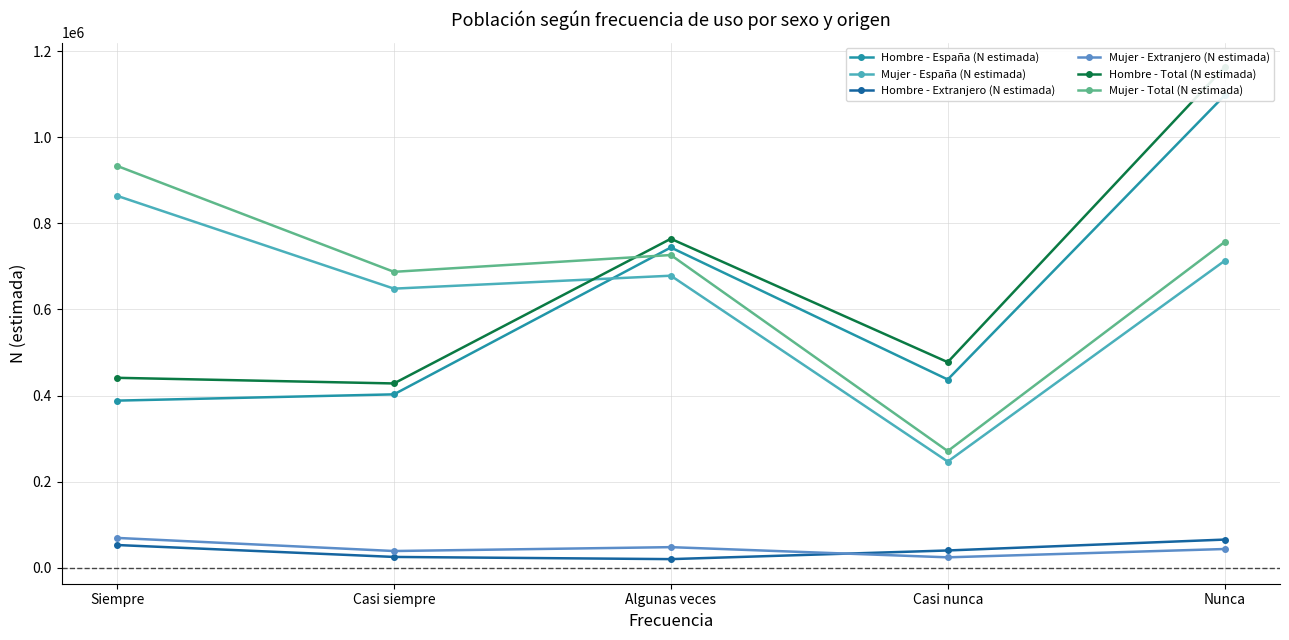

How many interior local peaks does the Hombre - España (N estimada) series have?

1